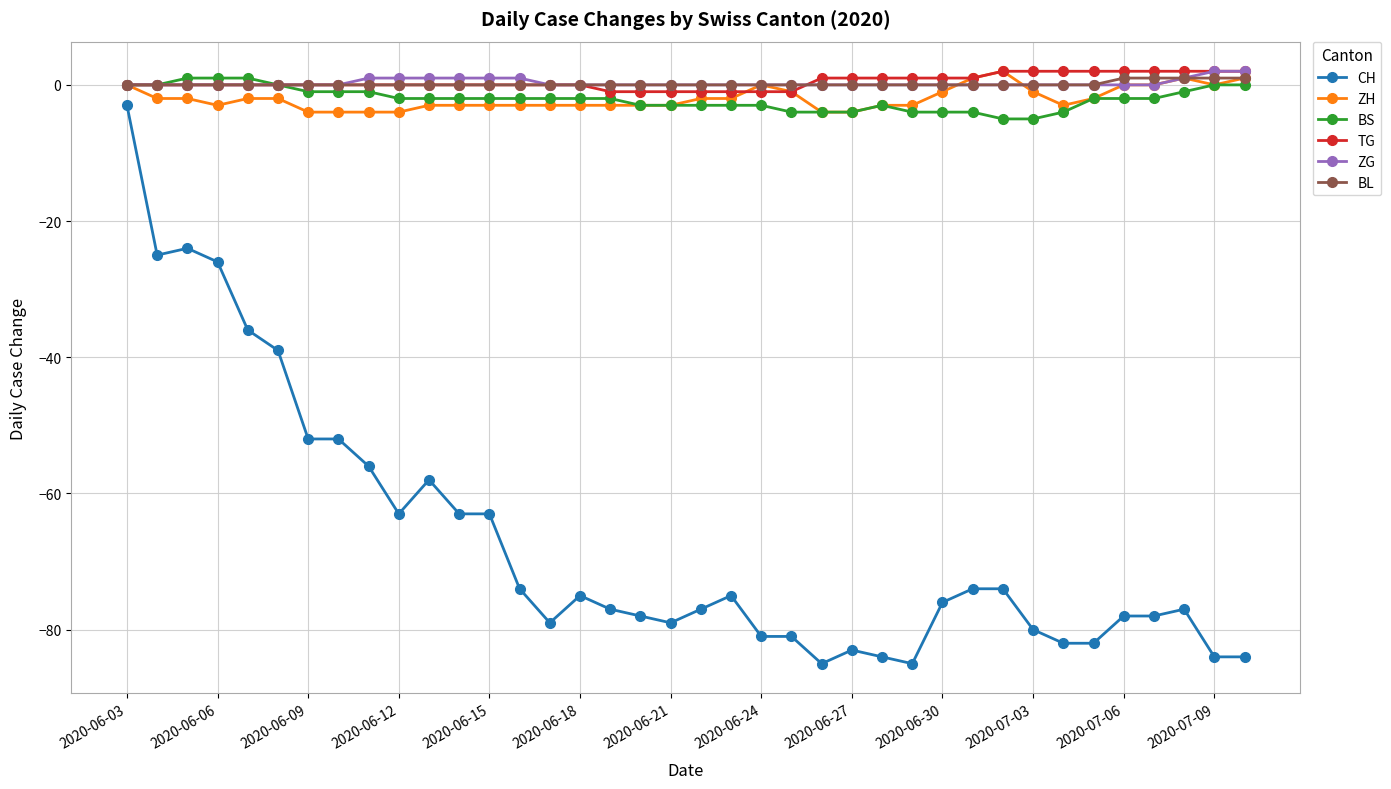

What is the value of the CH point at the 35th from the left?

-78